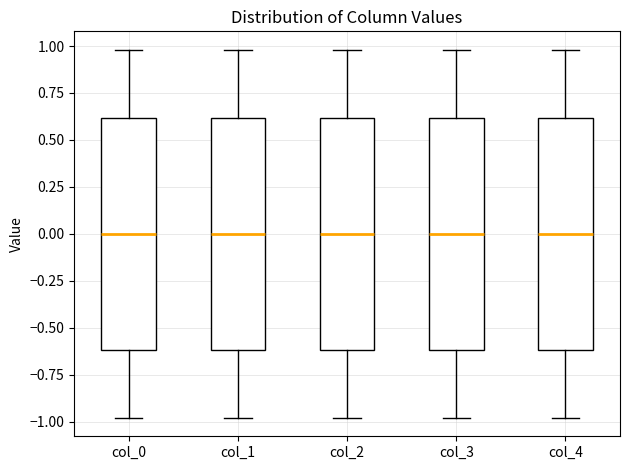

Where does the median line of the box for col_2 sit on the y-axis? The values are not printed on the chart, so give them approximately, as read against the axis.

0.0